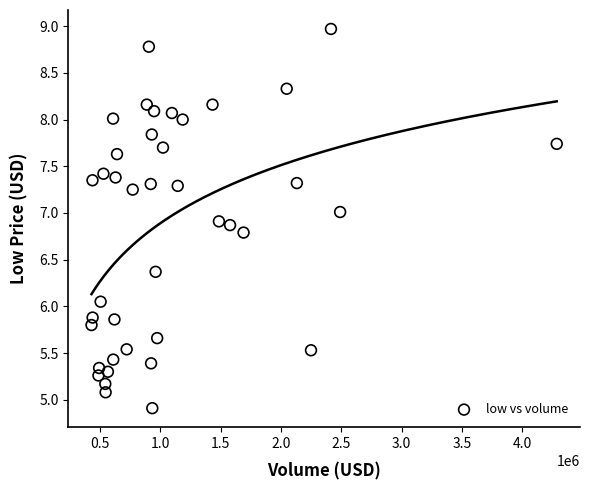

What is the range of Y values (max minus min)?

4.1